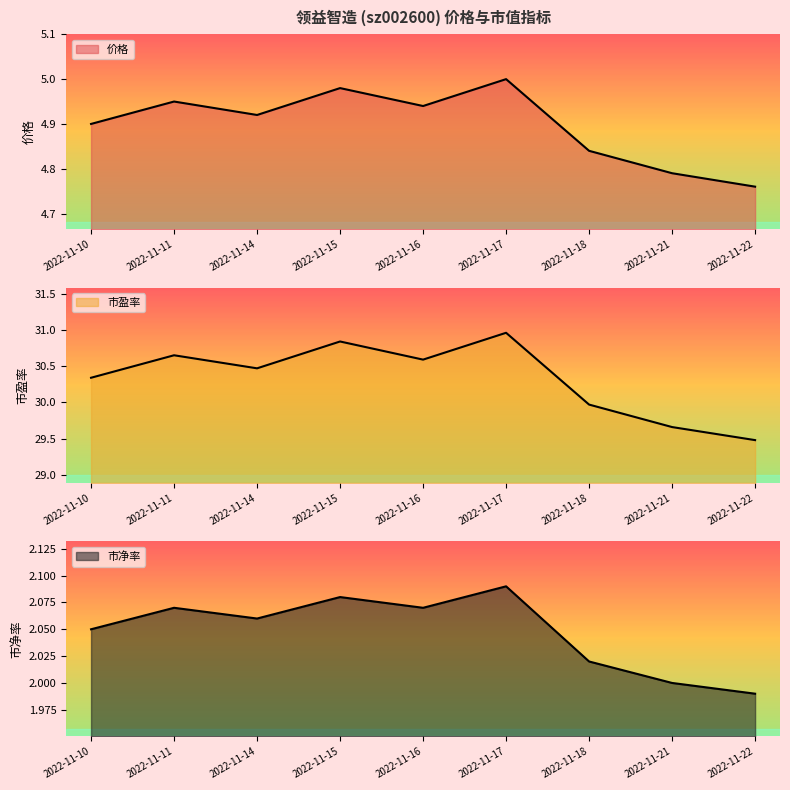

Which category has the lowest value in the 价格 series?

2022-11-22